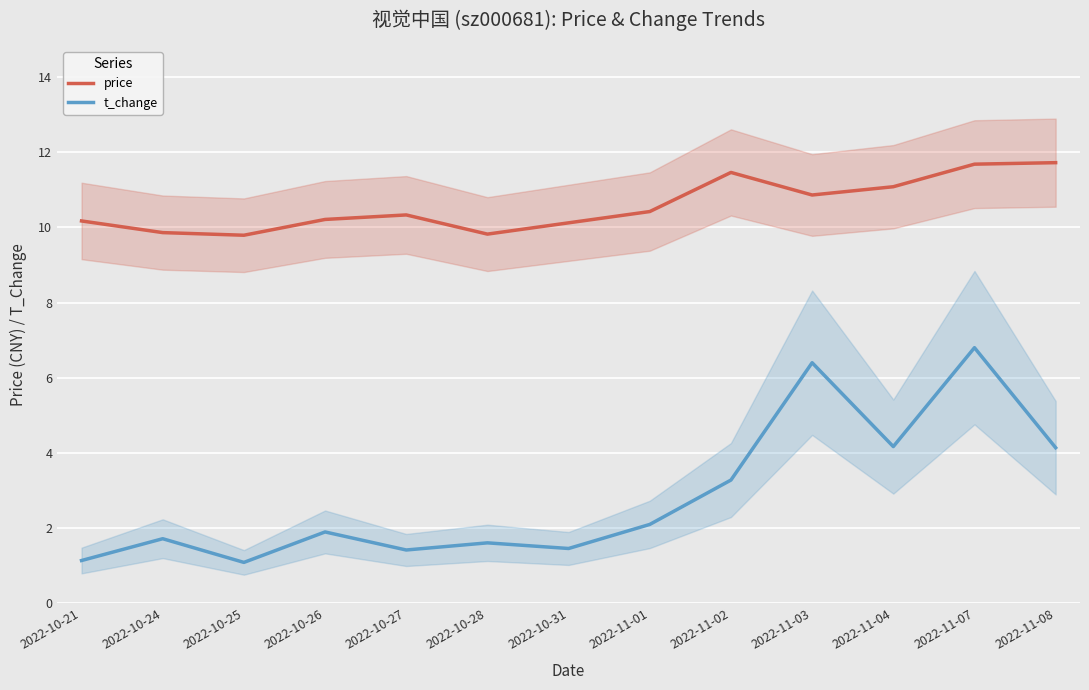

Reading left to right, transcribe all the data shown in this chart.

price: 2022-10-21=10.2	2022-10-24=9.9	2022-10-25=9.8	2022-10-26=10.2	2022-10-27=10.3	2022-10-28=9.8	2022-10-31=10.1	2022-11-01=10.4	2022-11-02=11.5	2022-11-03=10.9	2022-11-04=11.1	2022-11-07=11.7	2022-11-08=11.7
t_change: 2022-10-21=1.1	2022-10-24=1.7	2022-10-25=1.1	2022-10-26=1.9	2022-10-27=1.4	2022-10-28=1.6	2022-10-31=1.5	2022-11-01=2.1	2022-11-02=3.3	2022-11-03=6.4	2022-11-04=4.2	2022-11-07=6.8	2022-11-08=4.1